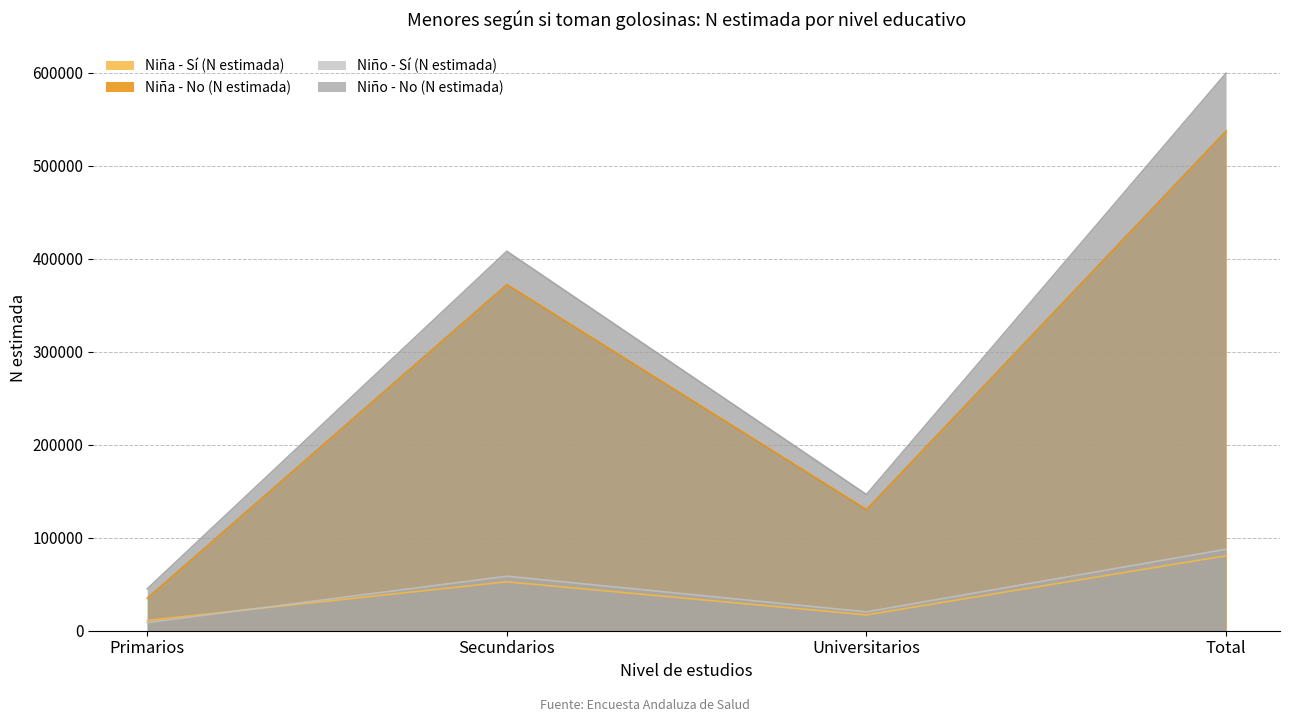

What is the label of the 3rd point from the left?

Universitarios